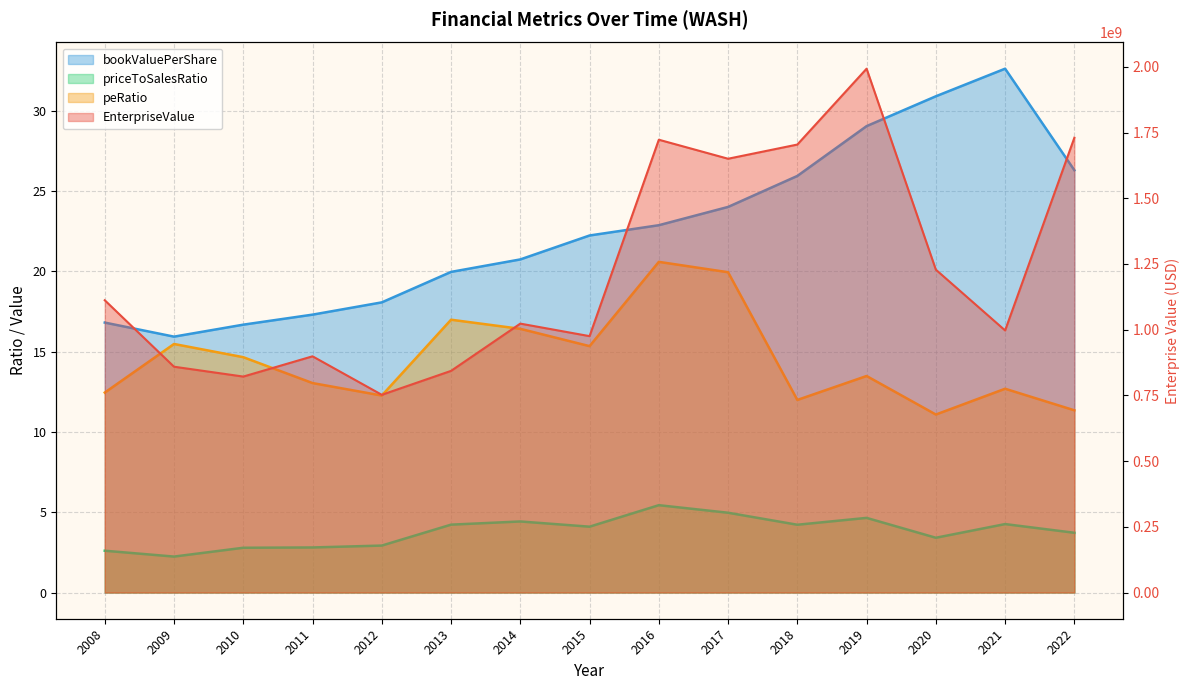

True or false: EnterpriseValue and bookValuePerShare cross at least once.

False